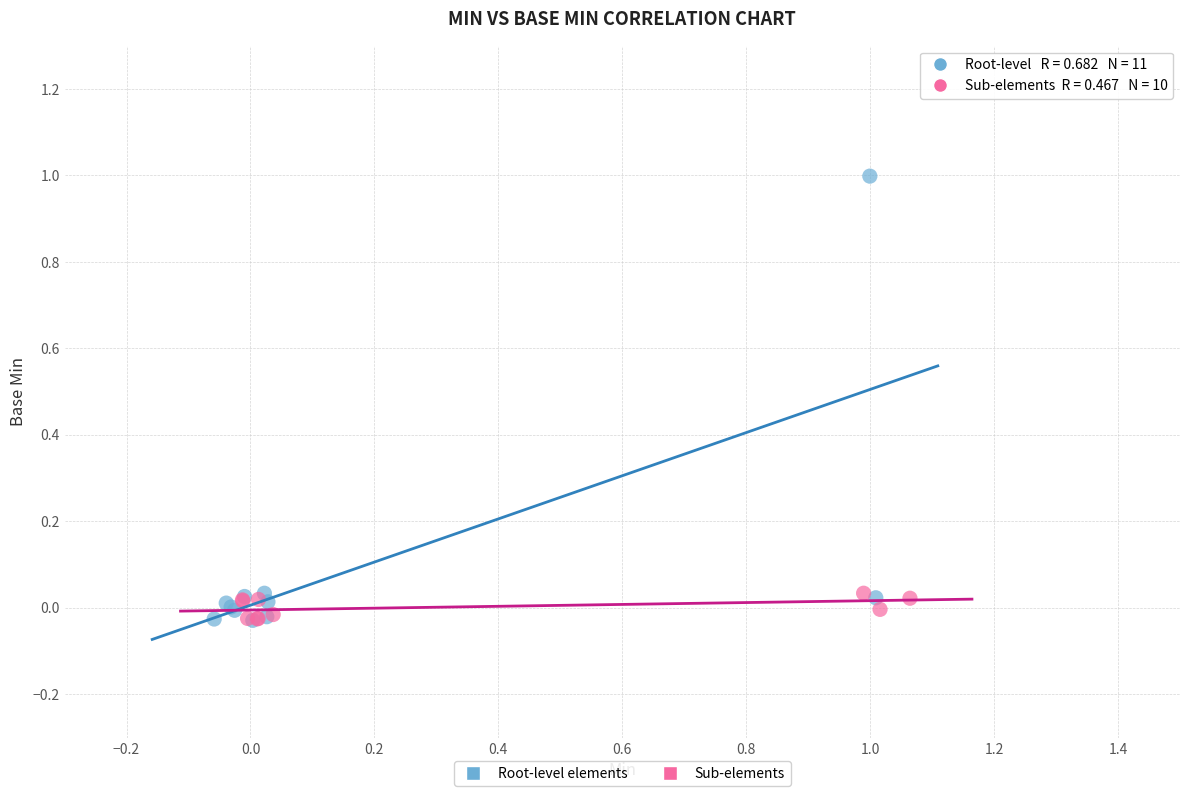

Which series reaches the maximum Y coordinate?

Root-level elements